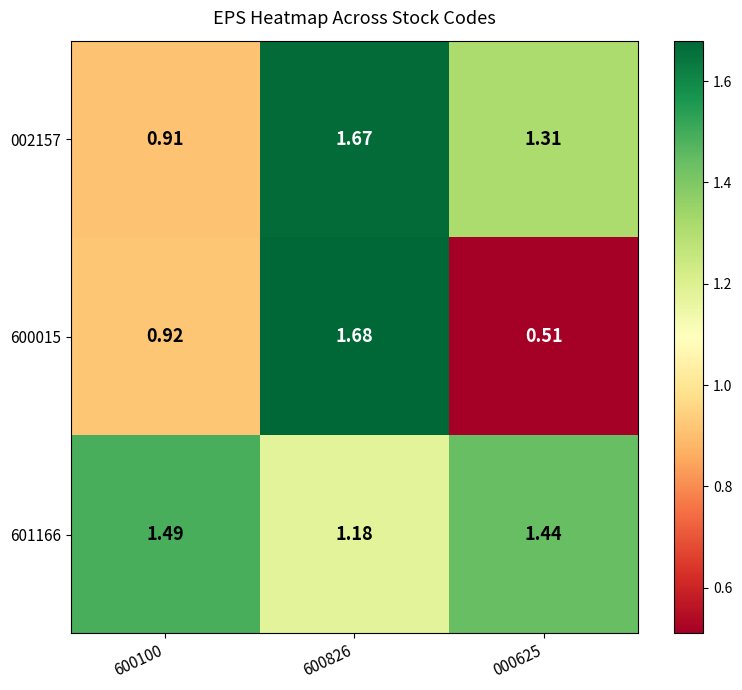

Which series has the largest total across all categories?

601166